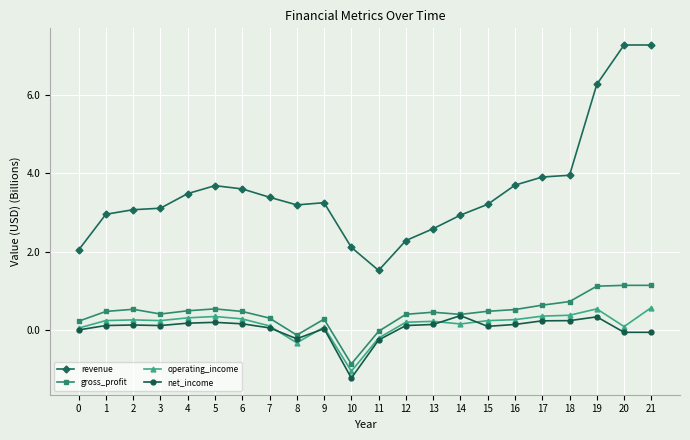

True or false: revenue and operating_income intersect in this chart.

False